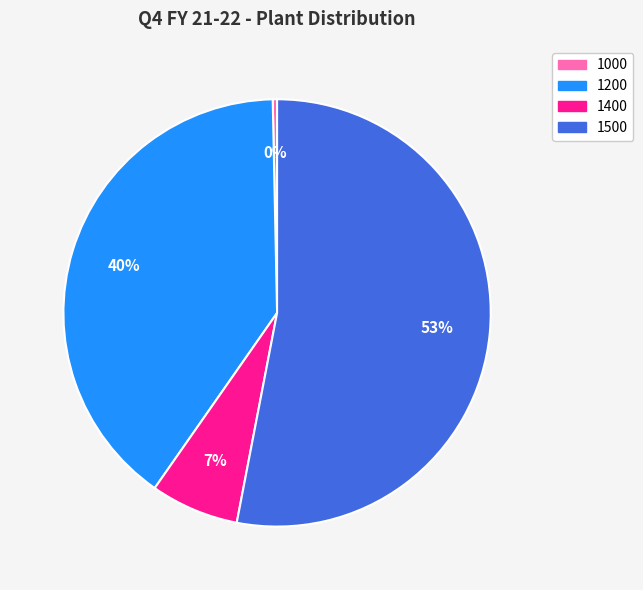

To the nearest percent, what is the combined percentage of 1000 and 1400?

7%